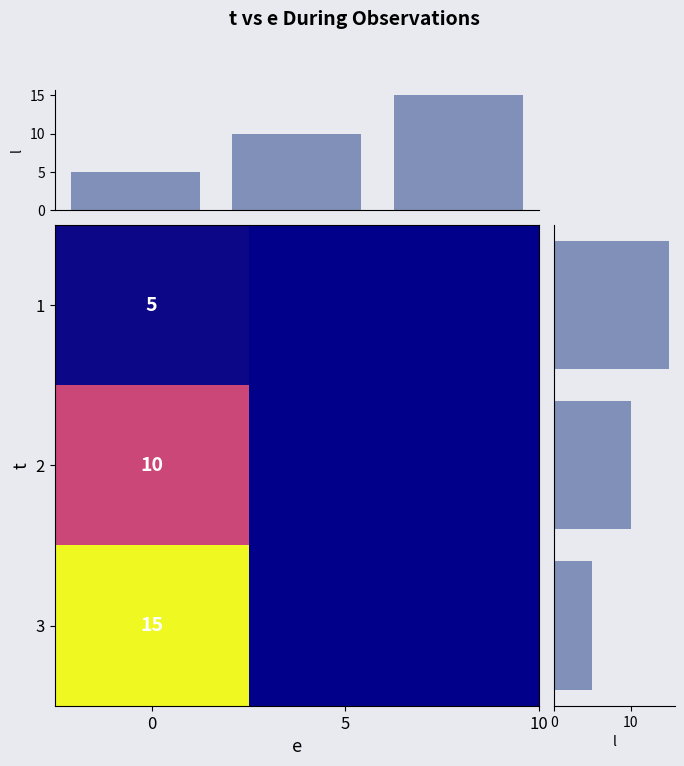

The value of l by t at 10 is 15. True or false?

True